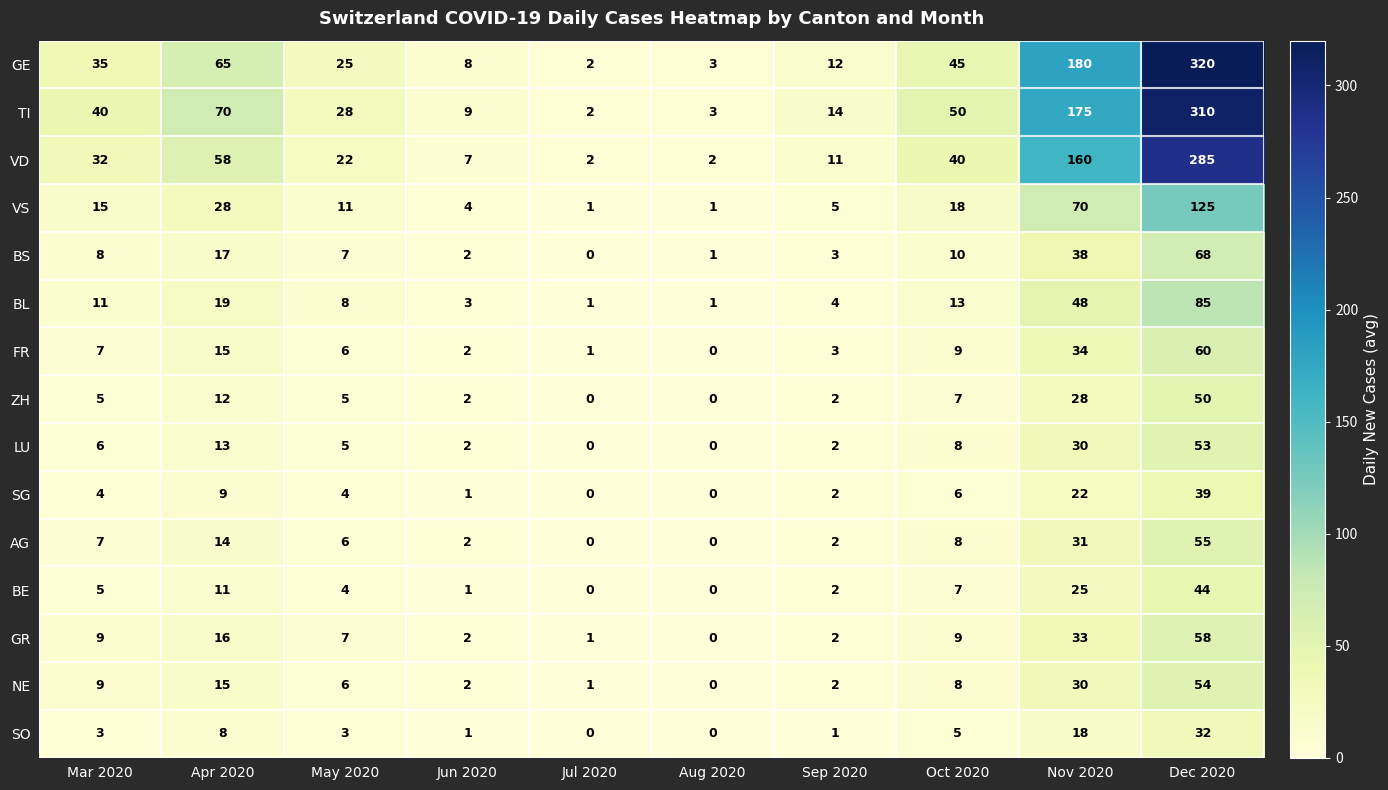

Is it true that GR equals 7 at May 2020?

True